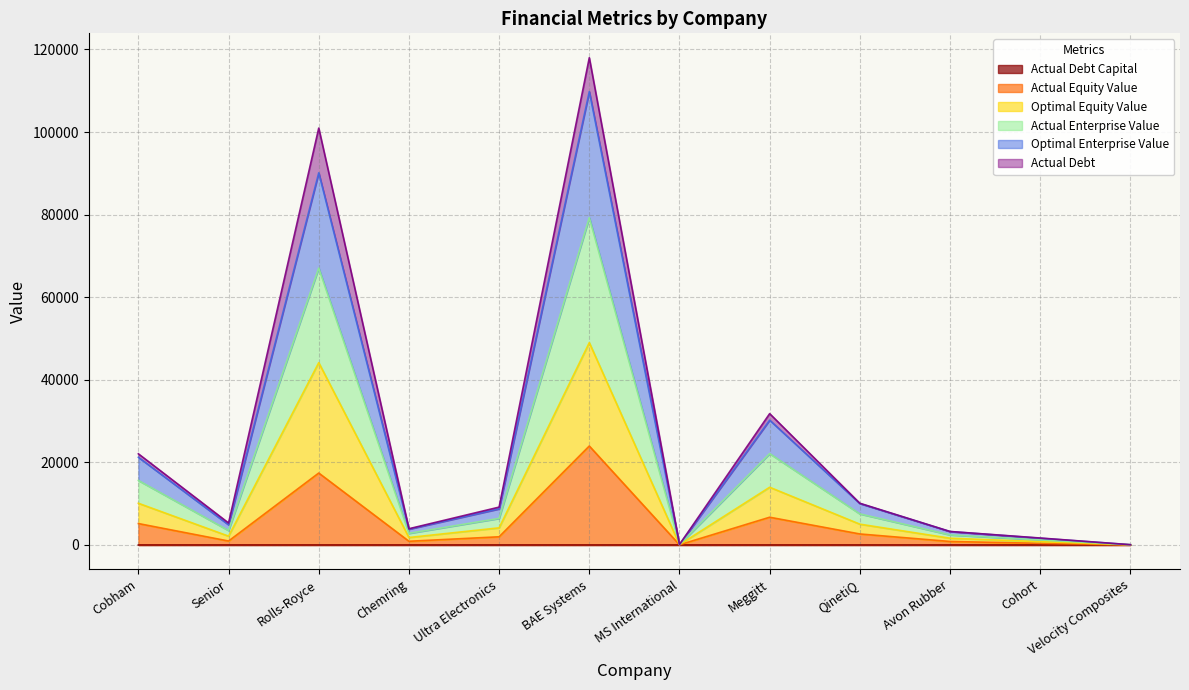

Does the chart have visible grid lines?

Yes